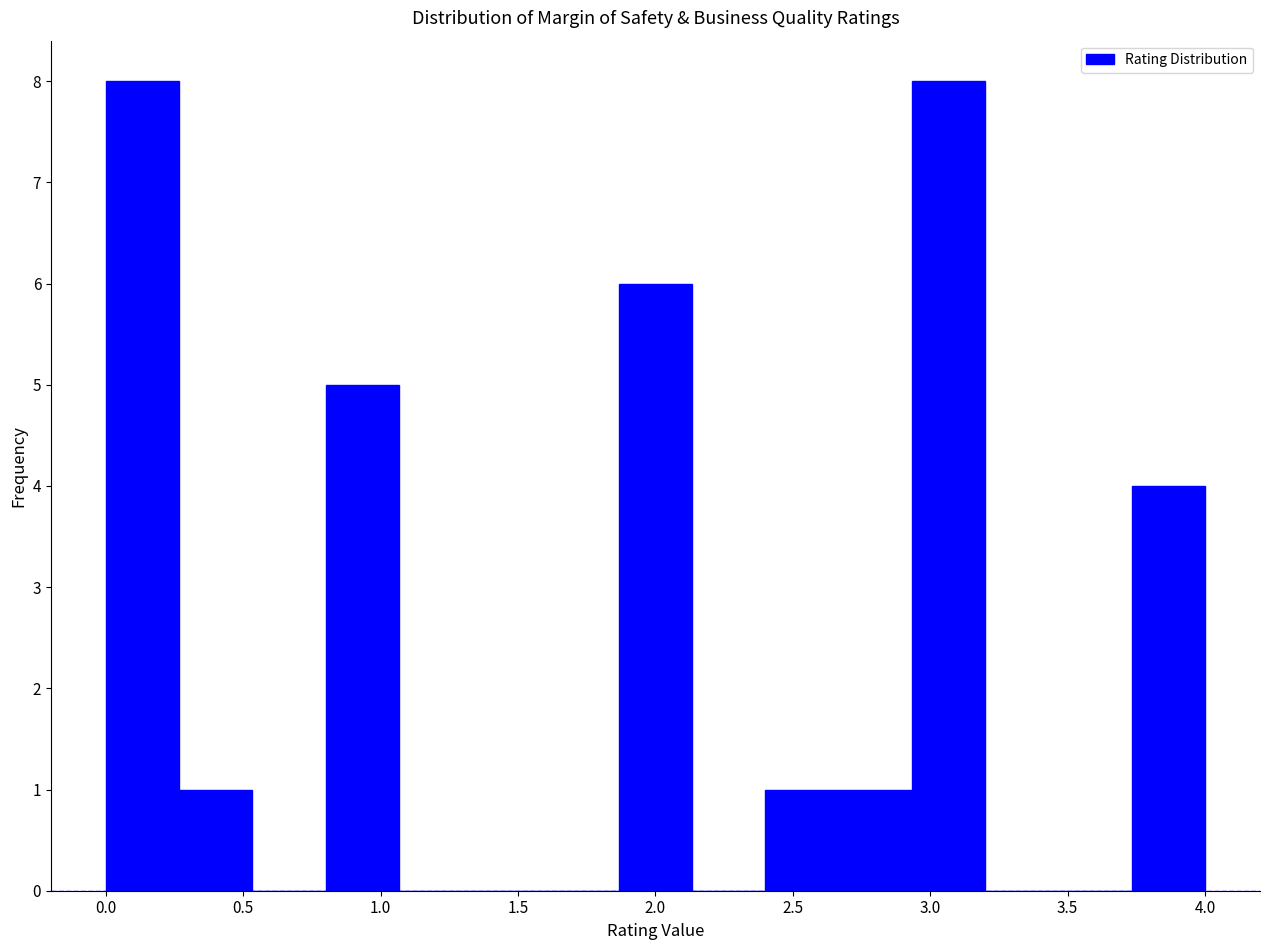

Reading left to right, list every bar in this chart as the range it spans on the x-axis followed by its height. Neither the bar edges nor the heights are printed on the chart, so give them approximately, as read against the axes.

0.00 to 0.25: 8
0.25 to 0.55: 1
0.55 to 0.80: 0
0.80 to 1.05: 5
1.05 to 1.35: 0
1.35 to 1.60: 0
1.60 to 1.85: 0
1.85 to 2.15: 6
2.15 to 2.40: 0
2.40 to 2.65: 1
2.65 to 2.95: 1
2.95 to 3.20: 8
3.20 to 3.45: 0
3.45 to 3.75: 0
3.75 to 4.00: 4